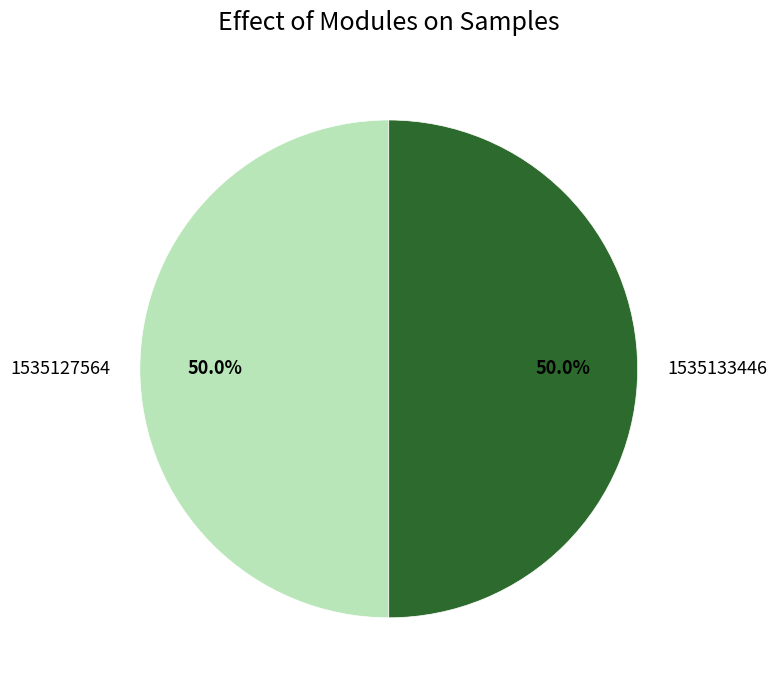

To the nearest percent, what is the difference between the 1535133446 and 1535127564 slice percentages?

0%